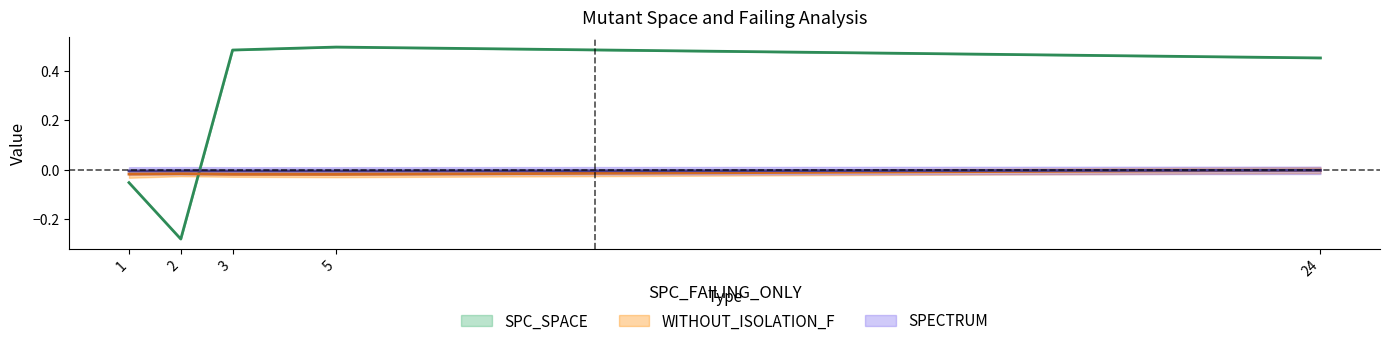

What is the total value across all series at 2?

-0.3